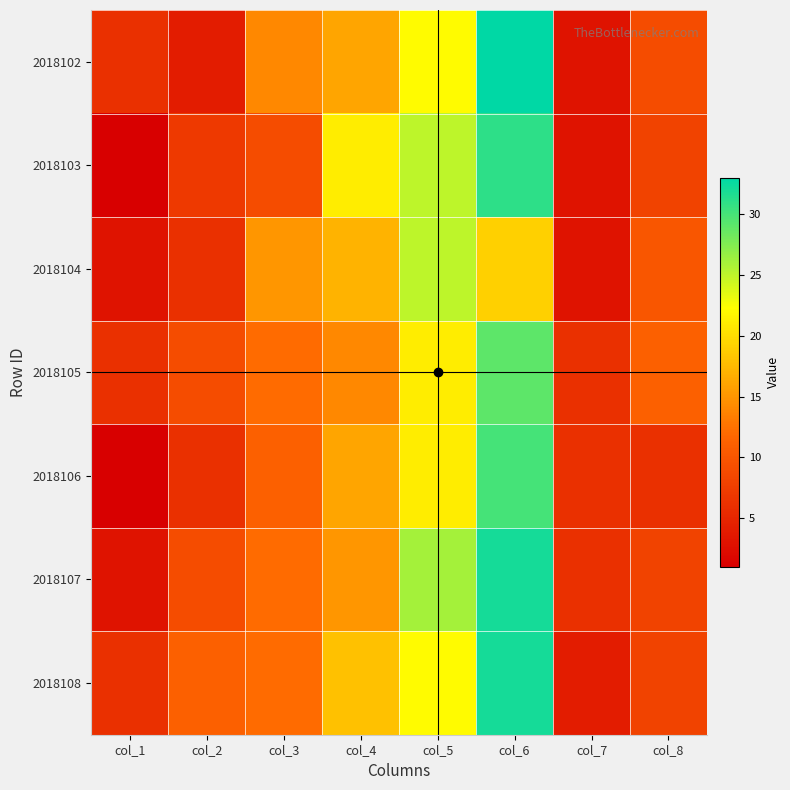

Reading right to left, what are all the values shown in this chart?

2018102: col_8=9	col_7=3	col_6=33	col_5=22	col_4=16	col_3=14	col_2=4	col_1=6
2018103: col_8=8	col_7=3	col_6=31	col_5=25	col_4=21	col_3=9	col_2=7	col_1=1
2018104: col_8=10	col_7=3	col_6=19	col_5=25	col_4=17	col_3=15	col_2=6	col_1=3
2018105: col_8=11	col_7=6	col_6=29	col_5=21	col_4=14	col_3=12	col_2=9	col_1=6
2018106: col_8=6	col_7=6	col_6=30	col_5=21	col_4=16	col_3=11	col_2=6	col_1=1
2018107: col_8=8	col_7=6	col_6=32	col_5=26	col_4=15	col_3=12	col_2=9	col_1=3
2018108: col_8=8	col_7=4	col_6=32	col_5=22	col_4=18	col_3=12	col_2=11	col_1=6